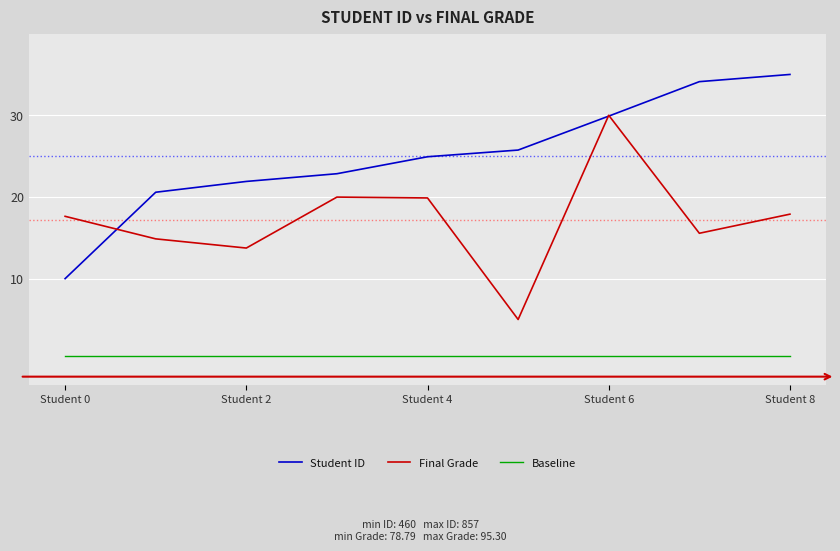

Rank the series by their average value, from lowest to highest.

Baseline, Final Grade, Student ID